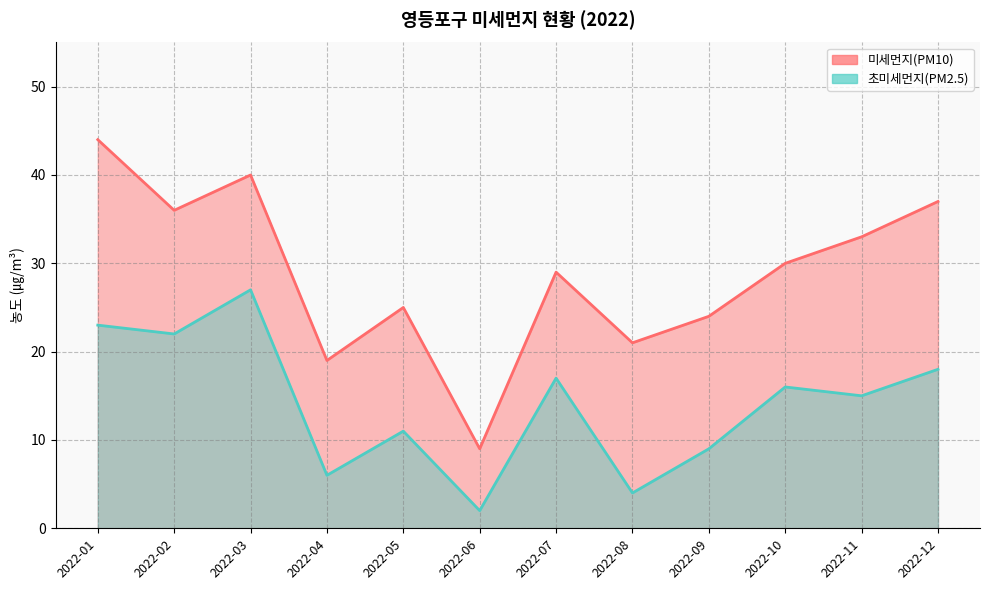

How many values in the 미세먼지(PM10) series exceed 30?

5